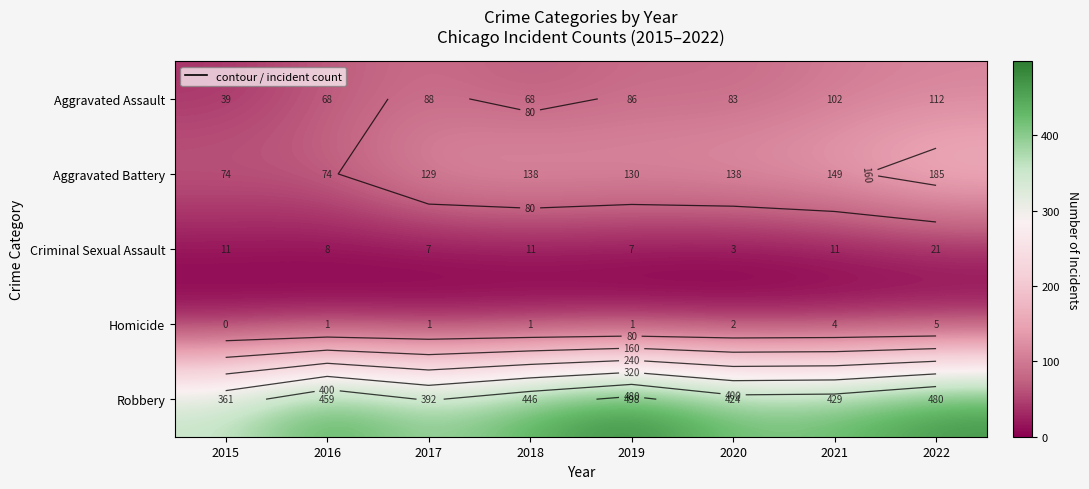

Count the Aggravated Assault values in the range 68 to 102.

6